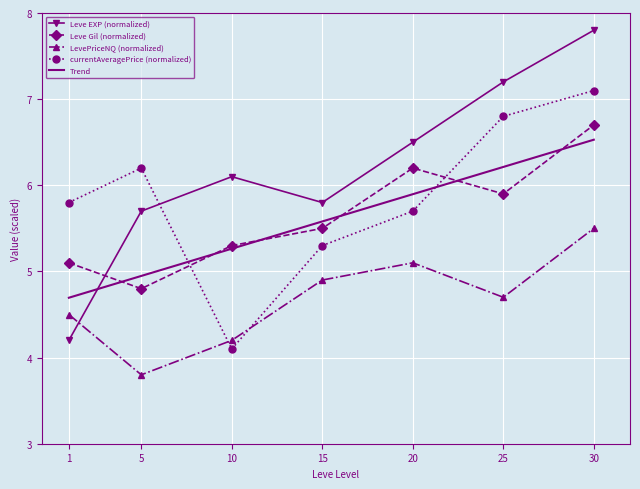

Which series has the largest total across all categories?

Leve EXP (normalized)